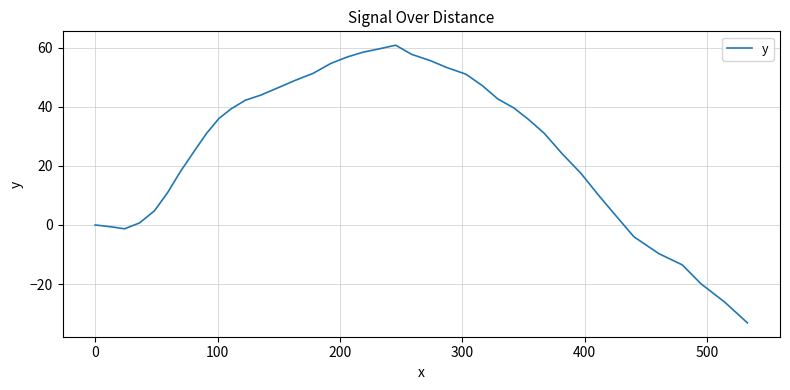

What is the minimum value shown in the chart?

-33.1